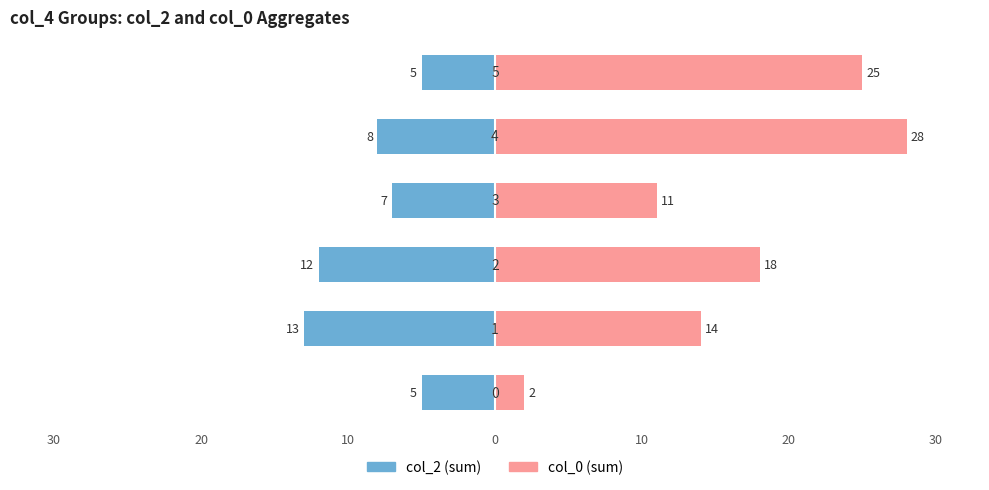

What is the maximum value shown in the chart?

28